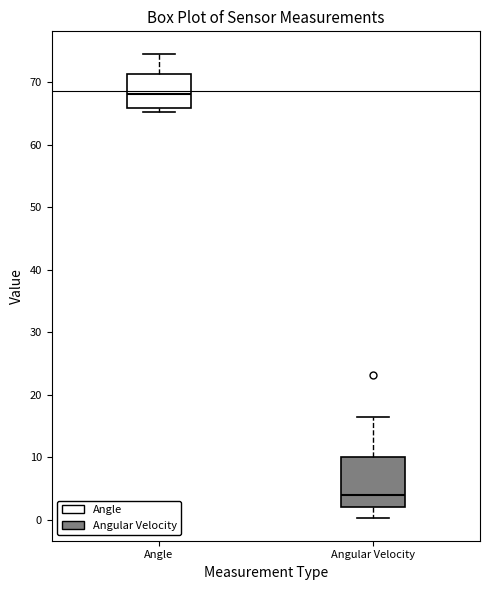

Where is the lower edge of the box for Angular Velocity on the y-axis? The values are not printed on the chart, so give them approximately, as read against the axis.

2